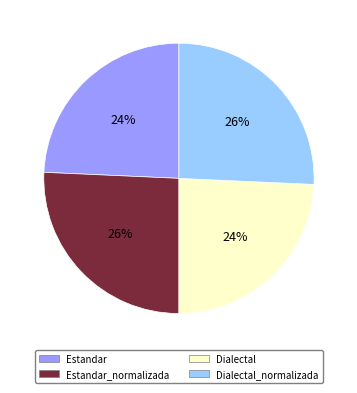

Is there any slice that represents more than half of the pie?

No